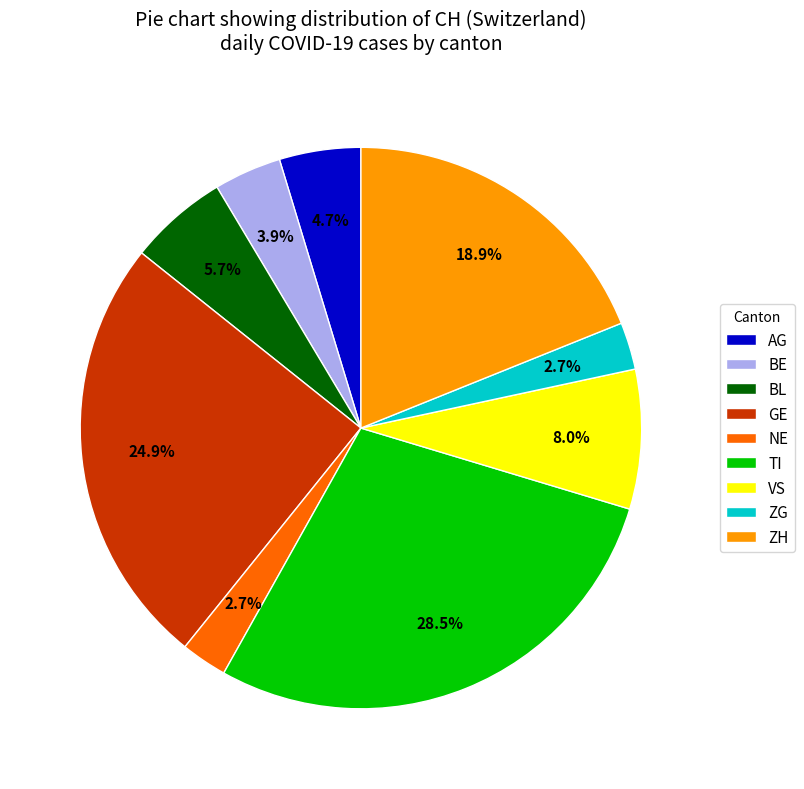

Is there any slice that represents more than half of the pie?

No